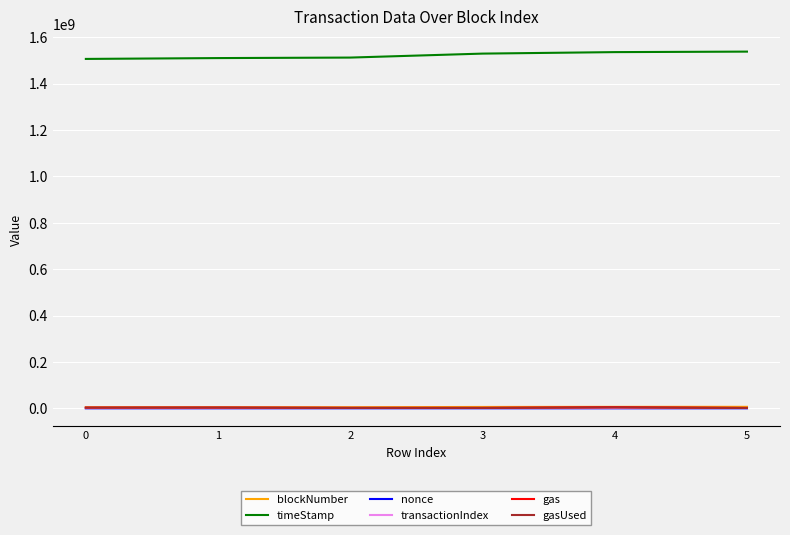

What is the lowest value of the timeStamp series?

1506004122